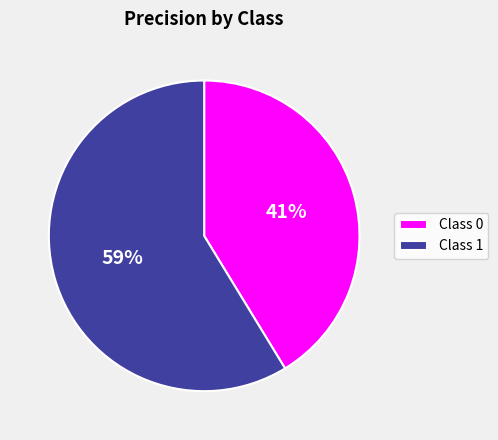

True or false: Class 1 accounts for 59% of the total.

True